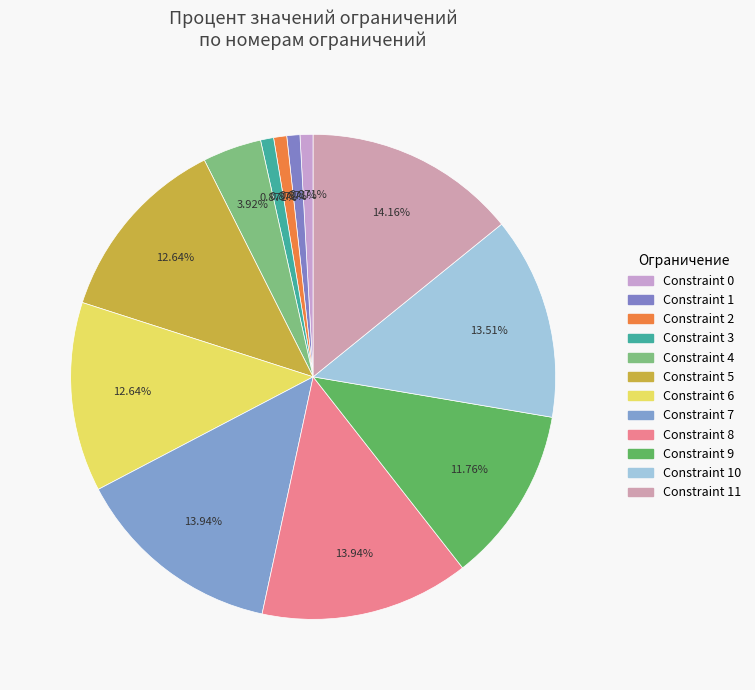

How many slices are in this pie chart?

12